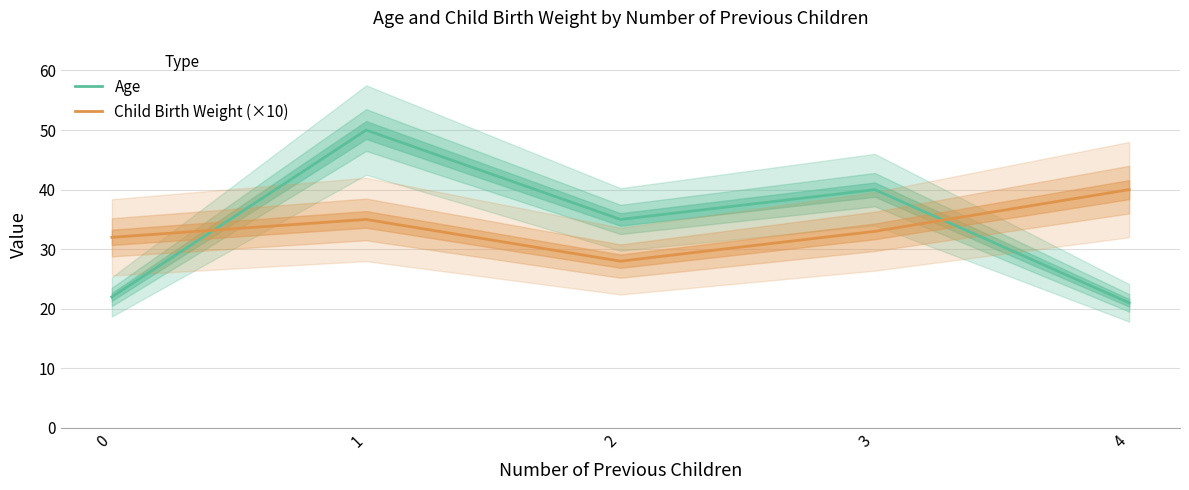

Is this an area chart (filled region under the line)?

No